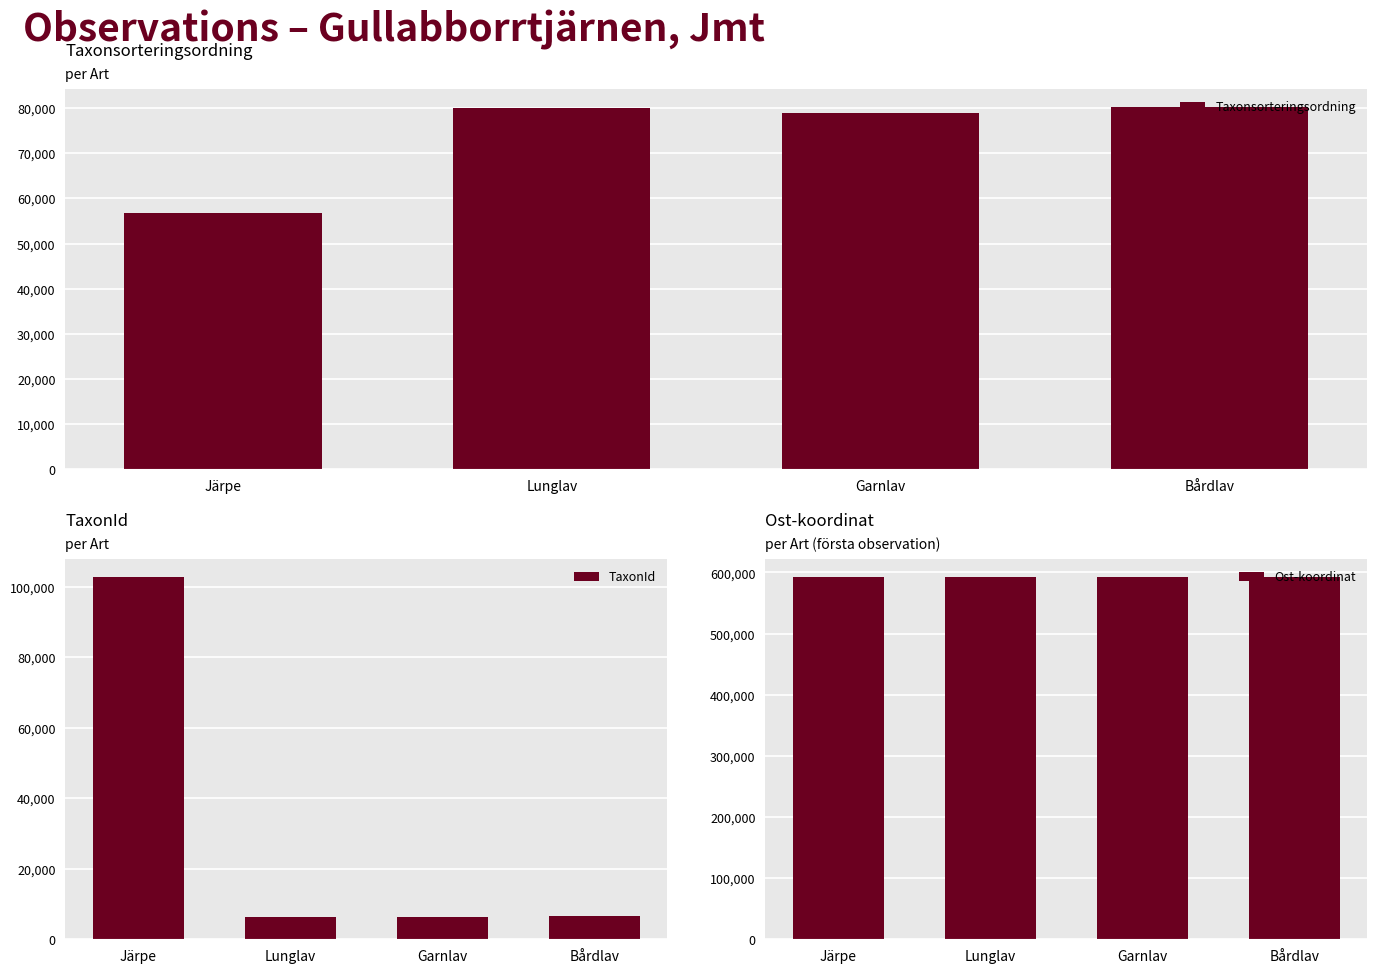

Does the chart contain any negative values?

No